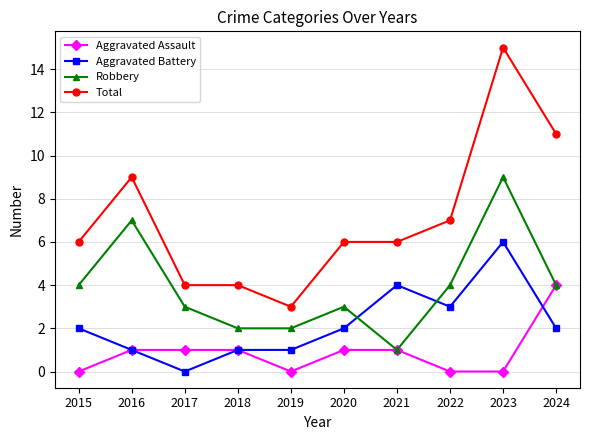

What is the total value across all series at 2017?

8